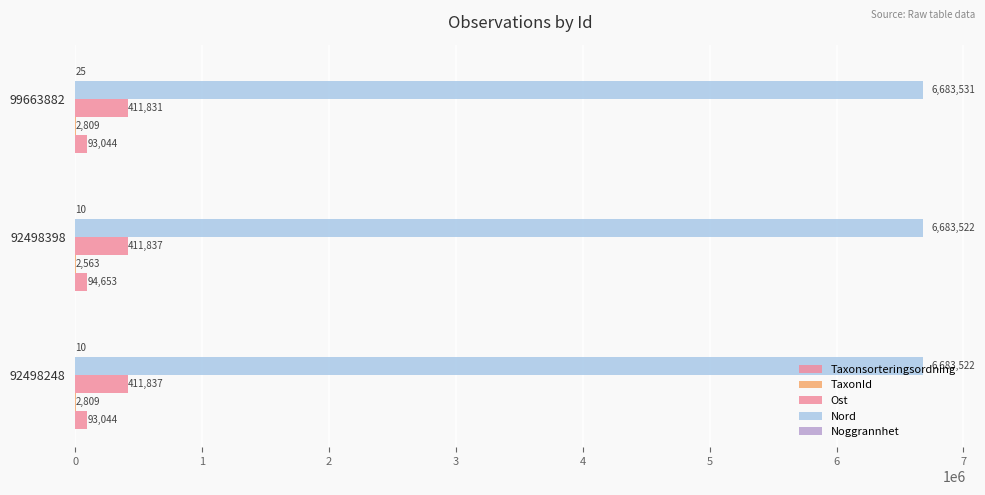

What is the smallest value displayed?

10